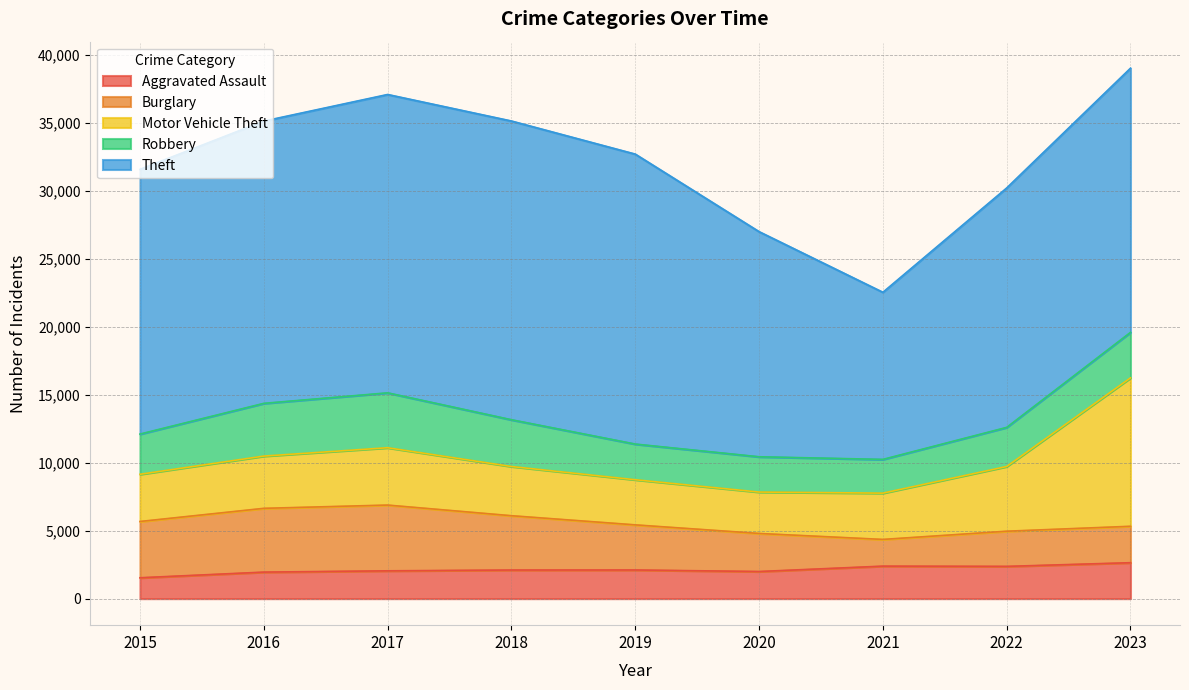

Reading left to right, list all the values displayed in this chart.

Aggravated Assault: 2015=1537	2016=1953	2017=2048	2018=2106	2019=2110	2020=1997	2021=2393	2022=2375	2023=2646
Burglary: 2015=4143	2016=4695	2017=4840	2018=3999	2019=3321	2020=2802	2021=1966	2022=2589	2023=2681
Motor Vehicle Theft: 2015=3476	2016=3847	2017=4222	2018=3623	2019=3323	2020=3048	2021=3408	2022=4764	2023=10925
Robbery: 2015=2959	2016=3881	2017=4040	2018=3441	2019=2625	2020=2597	2021=2483	2022=2879	2023=3349
Theft: 2015=19486	2016=20779	2017=21963	2018=21991	2019=21345	2020=16572	2021=12302	2022=17624	2023=19448